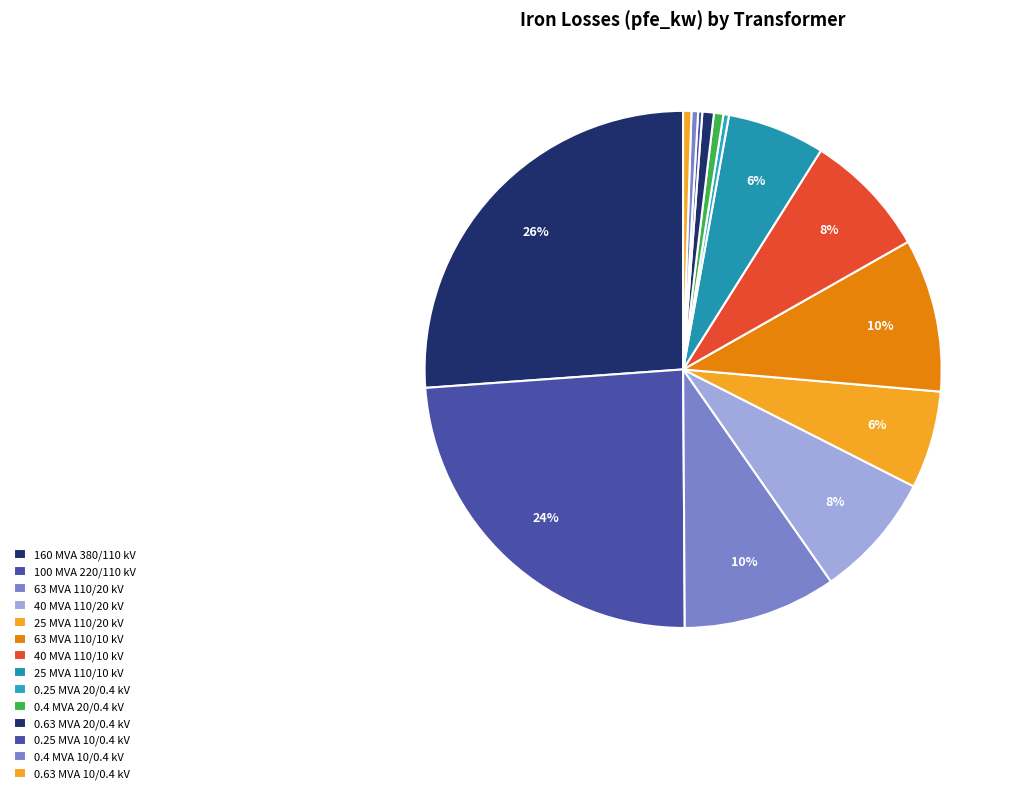

Does any single category account for the majority?

No